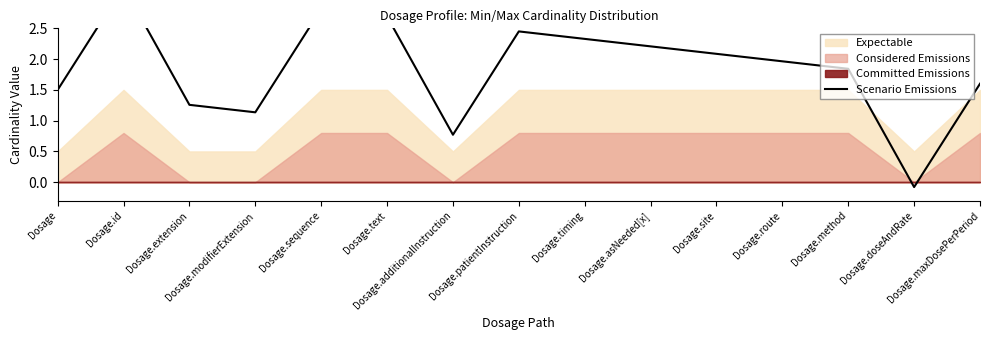

Reading left to right, extract all data points from this chart.

1.5	3.2	1.3	1.1	2.8	2.7	0.8	2.5	2.3	2.2	2.1	2.0	1.8	-0.1	1.6